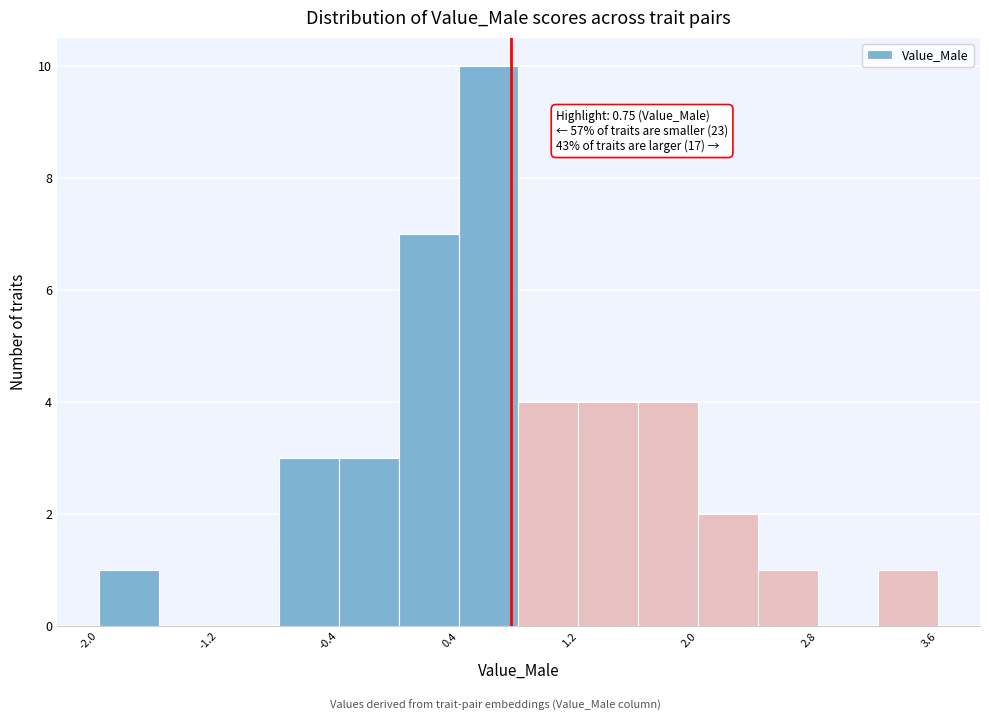

Over which range of the x-axis is the bar tallest?

0.4 to 0.8